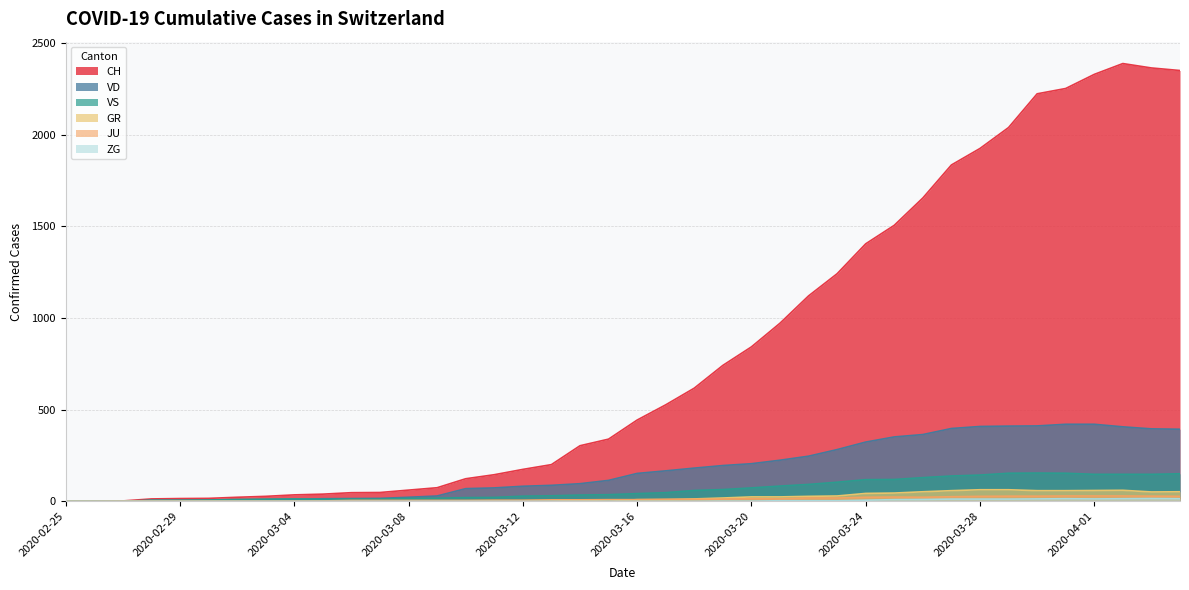

Does the chart have visible grid lines?

Yes